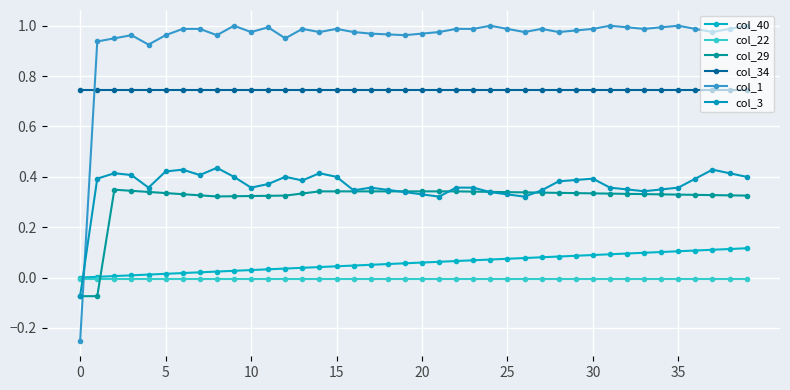

How many data points in col_1 are less than 0?

1